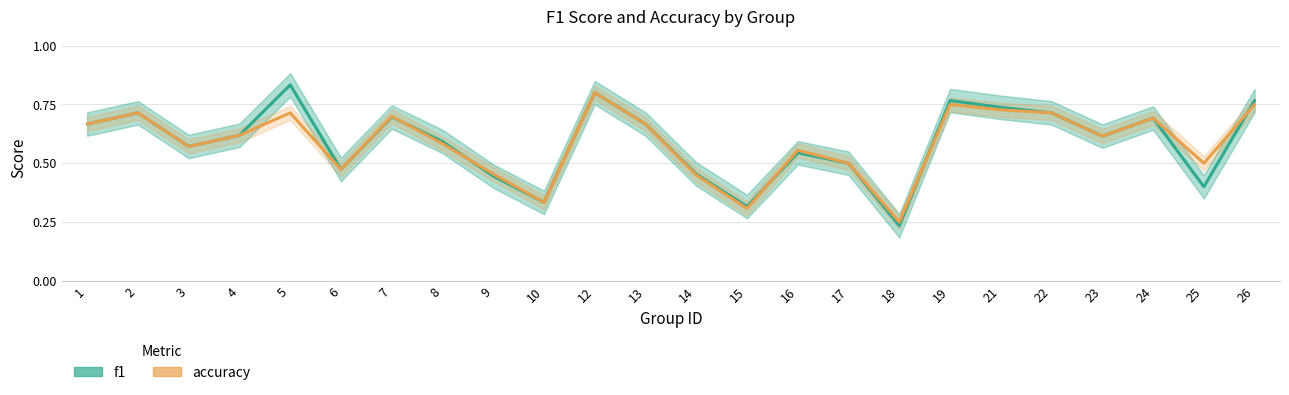

List the series in order of their peak value, highest first.

f1, accuracy